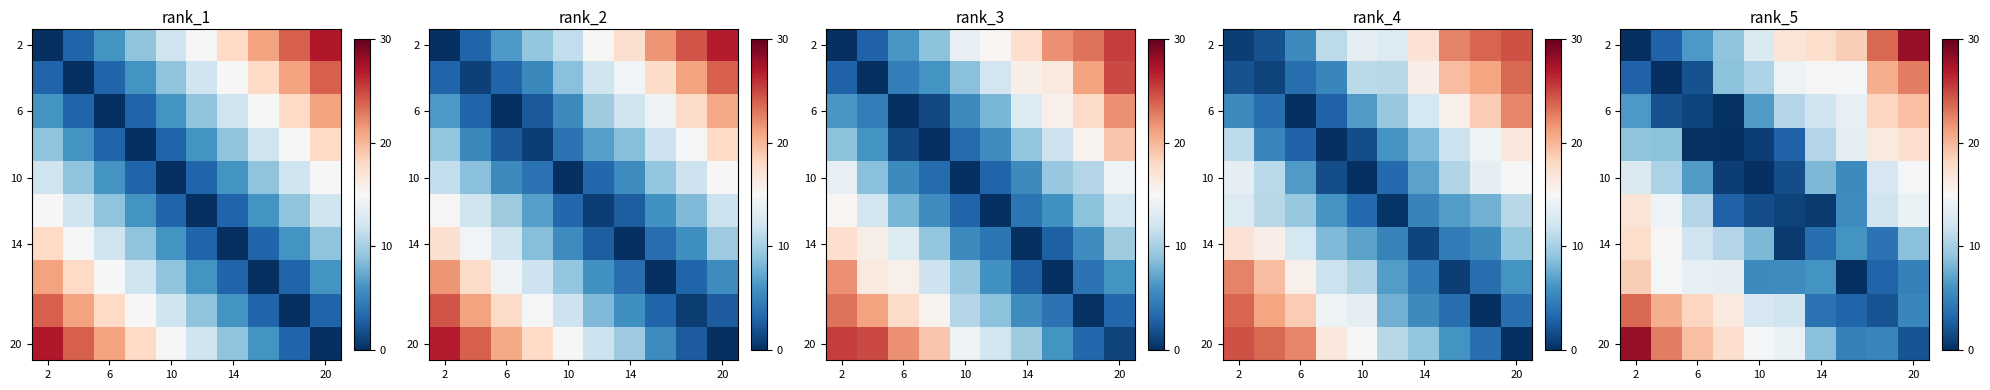

At how many categories does at least one series exceed 24?

2